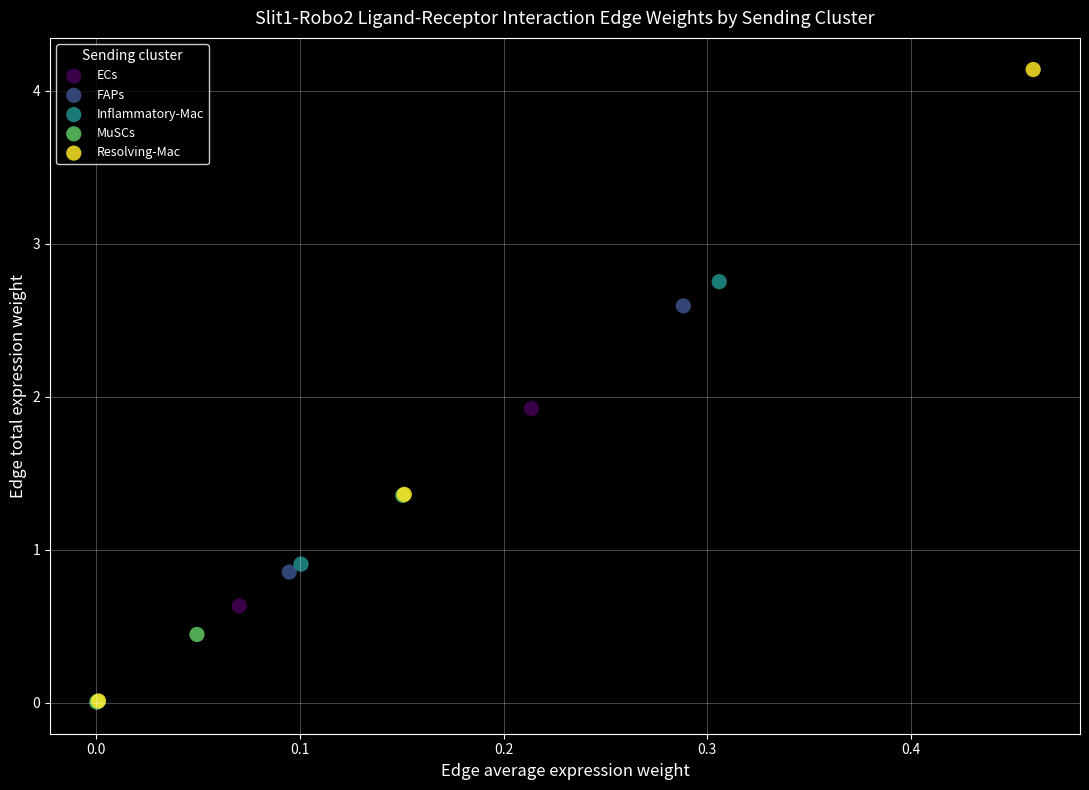

Which series has the widest spread of Y values?

Resolving-Mac